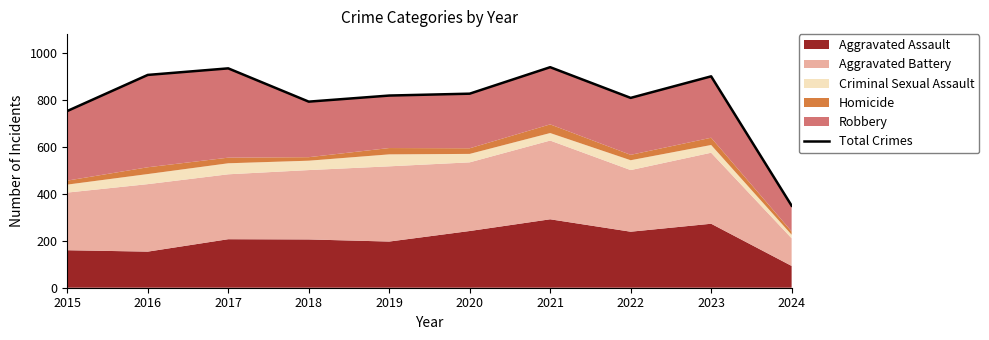

List the labels in order of value, smallest first.

2024, 2015, 2018, 2022, 2019, 2020, 2023, 2016, 2017, 2021